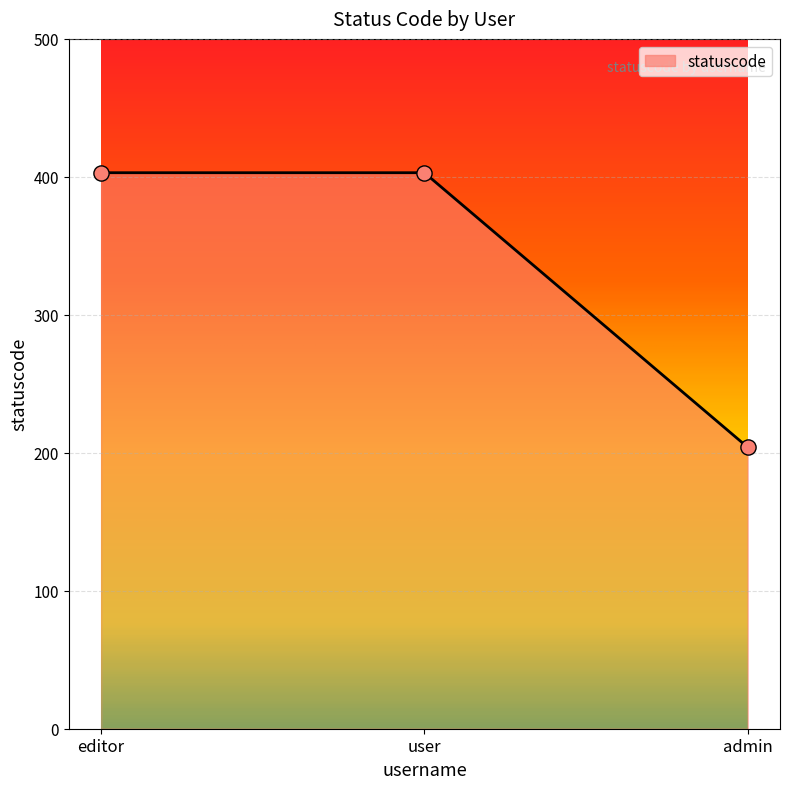

What is the change in value from user to admin?

-199